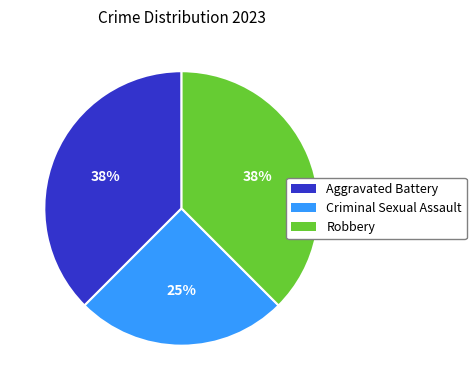

Does any single category account for the majority?

No